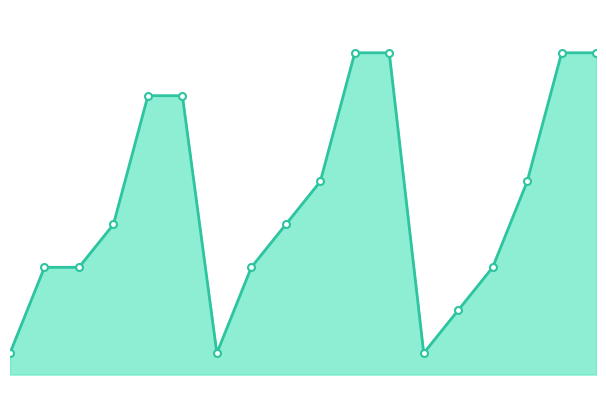

Does the chart have visible grid lines?

No